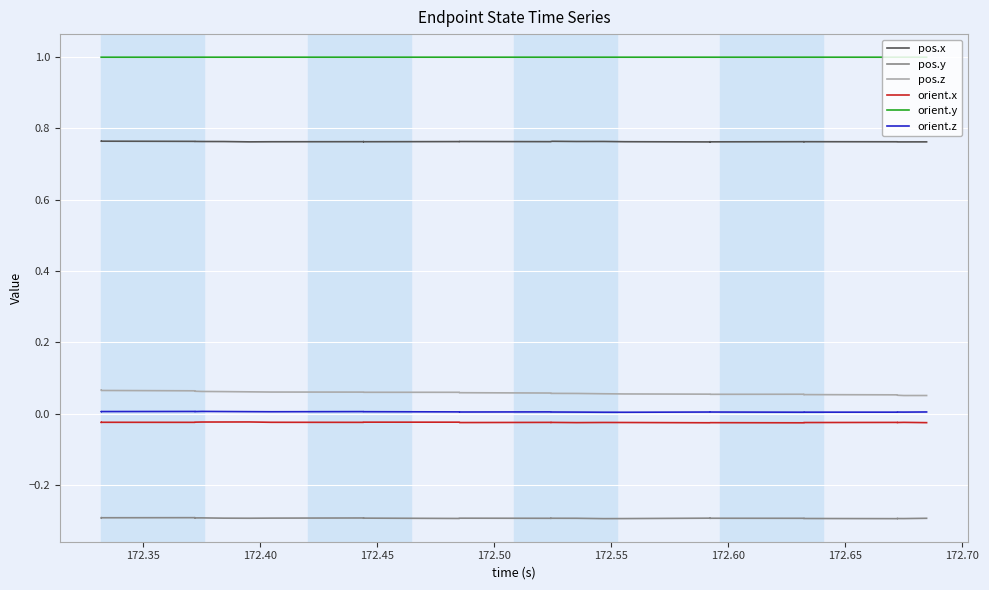

True or false: pos.x and orient.y intersect in this chart.

False